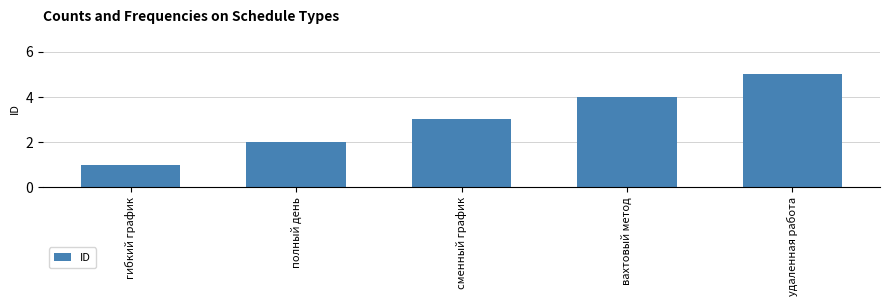

Reading left to right, extract all data points from this chart.

гибкий график=1	полный день=2	сменный график=3	вахтовый метод=4	удаленная работа=5